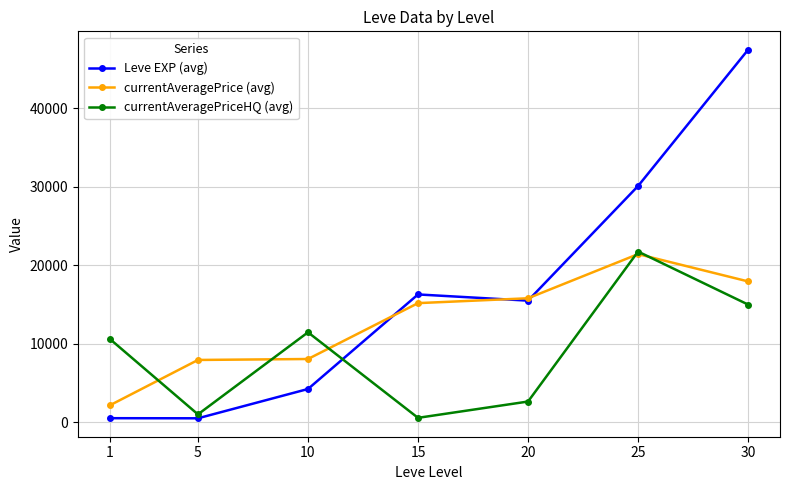

The currentAveragePriceHQ (avg) series shows 21752.3 at 25. True or false?

True